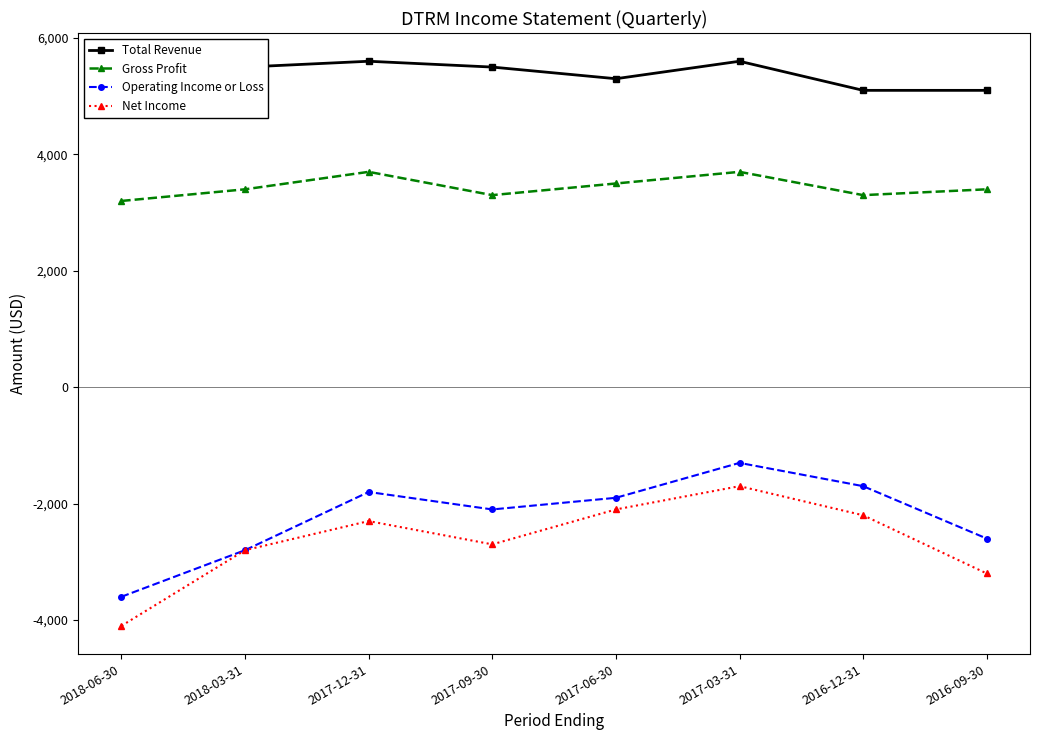

True or false: Net Income and Gross Profit cross at least once.

False